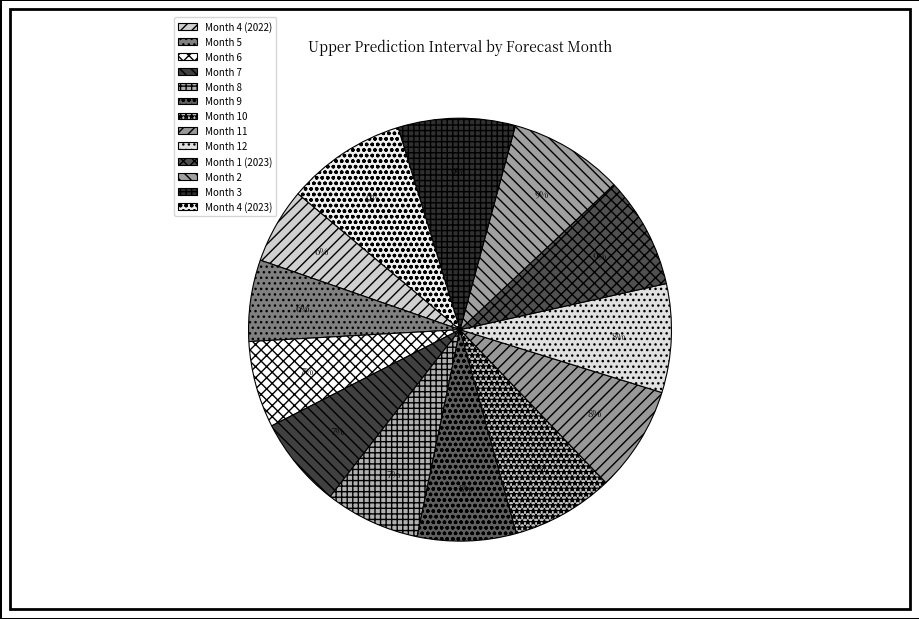

Count the number of slices in the pie.

13